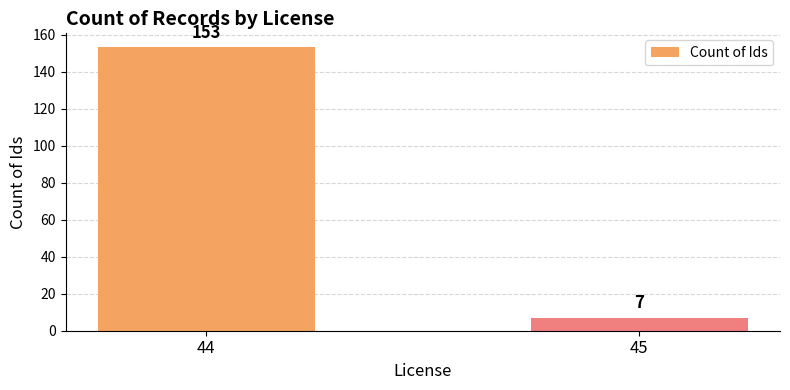

Reading left to right, list all the values displayed in this chart.

153	7